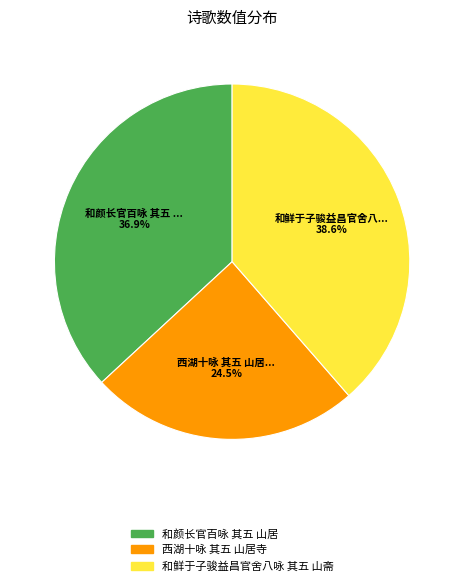

To the nearest percent, what portion does 和鲜于子骏益昌官舍八咏 其五 山斋 represent?

39%